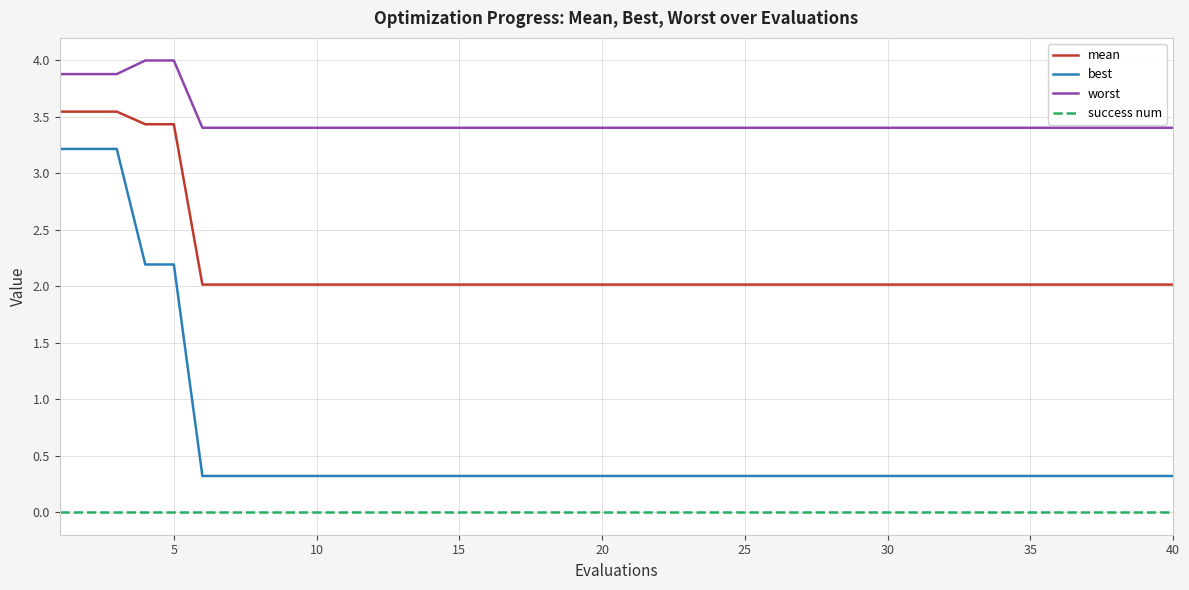

True or false: best and worst cross at least once.

False